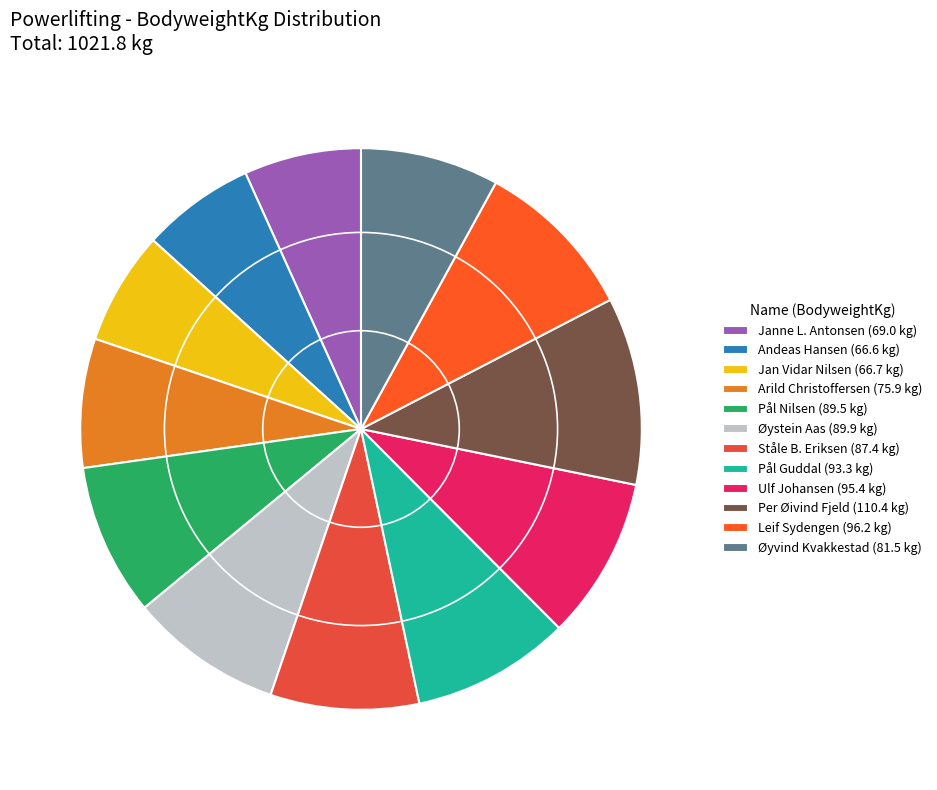

What is the change in value from Per Øivind Fjeld to Leif Sydengen?

-14.2